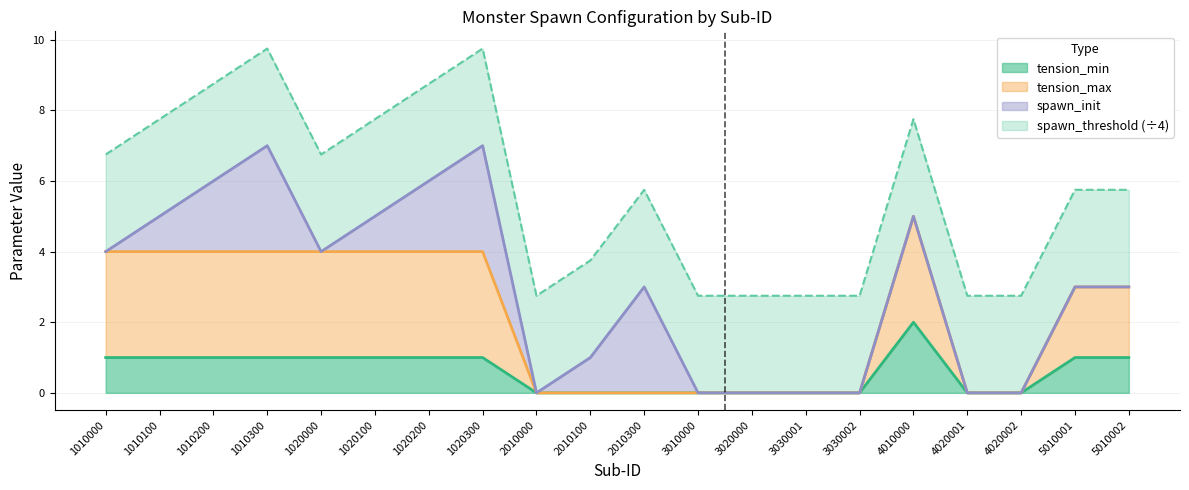

The value of tension_min at 2010300 is 0.0. True or false?

True